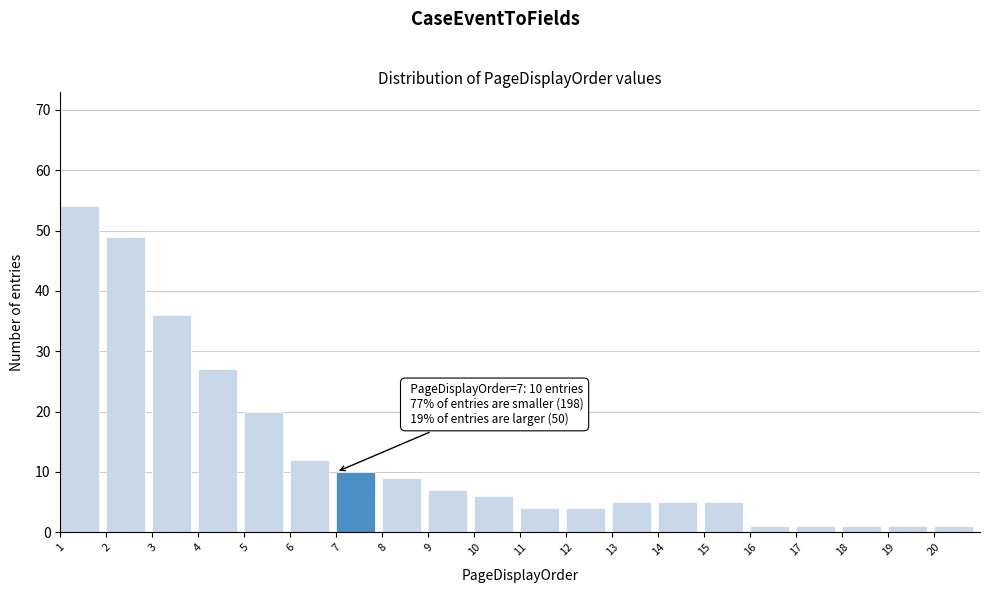

Over which range of the x-axis is the bar tallest?

1 to 2